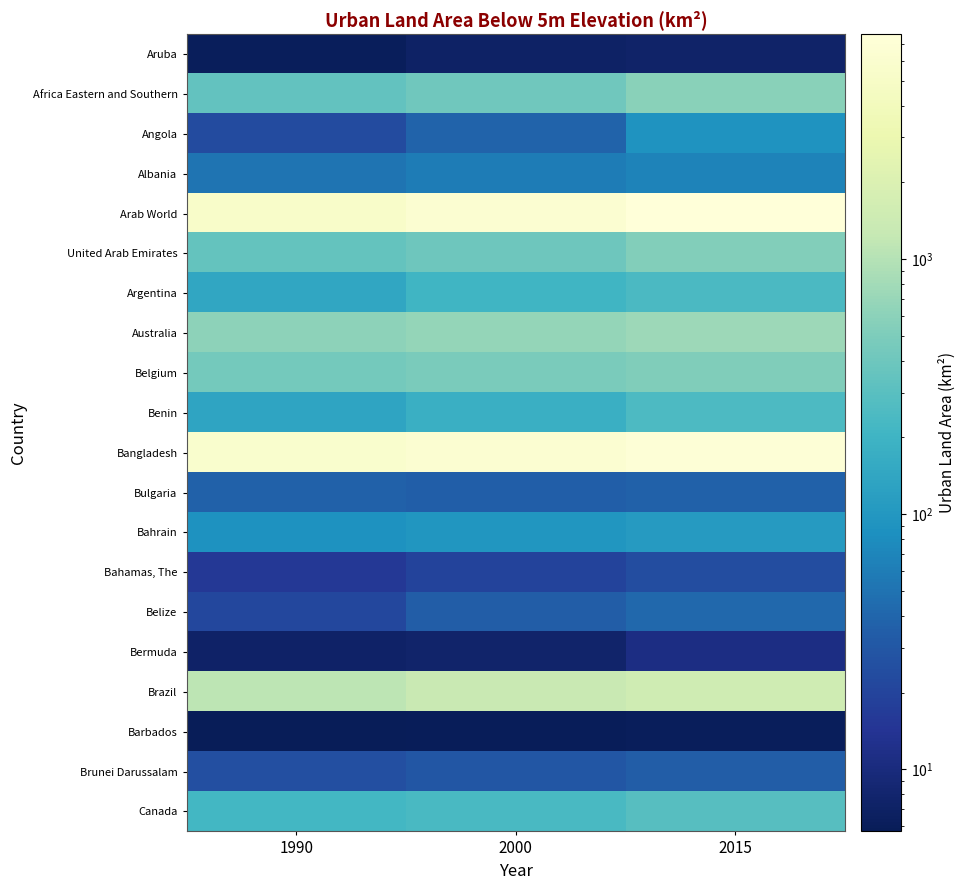

Reading left to right, what are all the values shown in this chart?

Aruba: 1990=6.2	2000=7.0	2015=7.5
Africa Eastern and Southern: 1990=337.3	2000=420.0	2015=588.7
Angola: 1990=23.7	2000=37.9	2015=90.1
Albania: 1990=52.1	2000=60.2	2015=66.4
Arab World: 1990=5329.6	2000=6306.5	2015=7613.2
United Arab Emirates: 1990=350.3	2000=398.2	2015=529.0
Argentina: 1990=143.0	2000=208.4	2015=243.1
Australia: 1990=616.0	2000=672.7	2015=751.9
Belgium: 1990=445.2	2000=471.8	2015=521.0
Benin: 1990=133.3	2000=180.0	2015=247.0
Bangladesh: 1990=5770.6	2000=6429.1	2015=7024.5
Bulgaria: 1990=36.9	2000=34.9	2015=37.5
Bahrain: 1990=88.7	2000=97.0	2015=108.0
Bahamas, The: 1990=15.6	2000=20.2	2015=24.4
Belize: 1990=21.5	2000=33.6	2015=41.5
Bermuda: 1990=7.2	2000=7.7	2015=11.2
Brazil: 1990=1114.9	2000=1301.7	2015=1503.7
Barbados: 1990=5.7	2000=6.0	2015=6.2
Brunei Darussalam: 1990=25.6	2000=29.3	2015=34.0
Canada: 1990=216.4	2000=236.6	2015=290.6